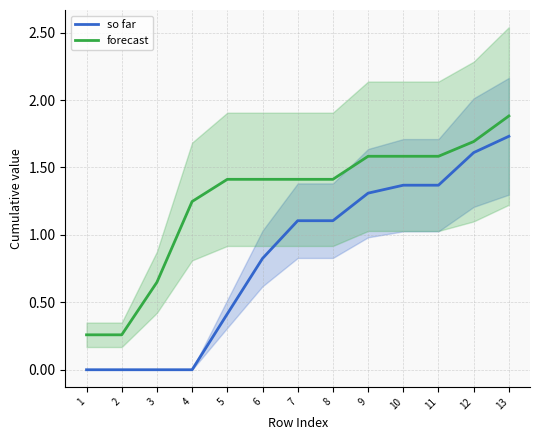

Which category has the highest value in the forecast series?

13